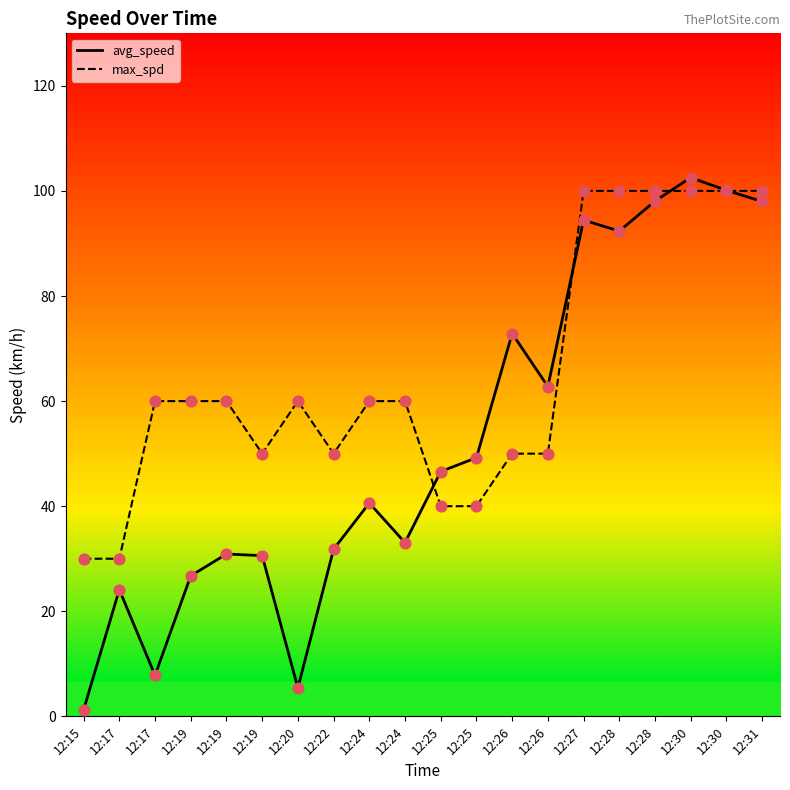

At which category is the sum across all series the highest?

12:30